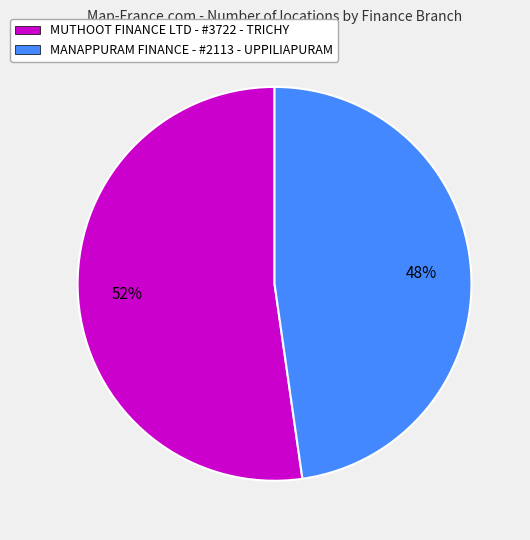

To the nearest percent, what is the average slice percentage?

50%